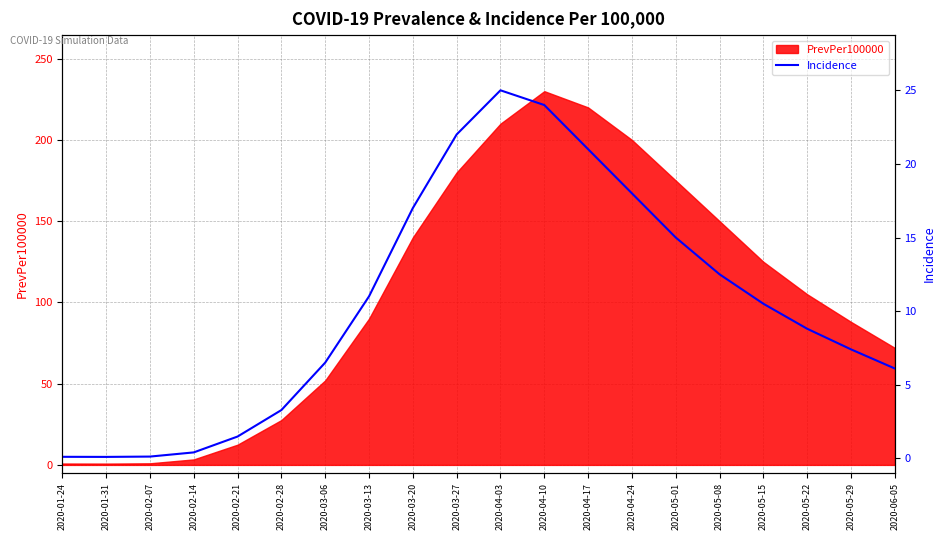

How many lines are shown in the chart?

1